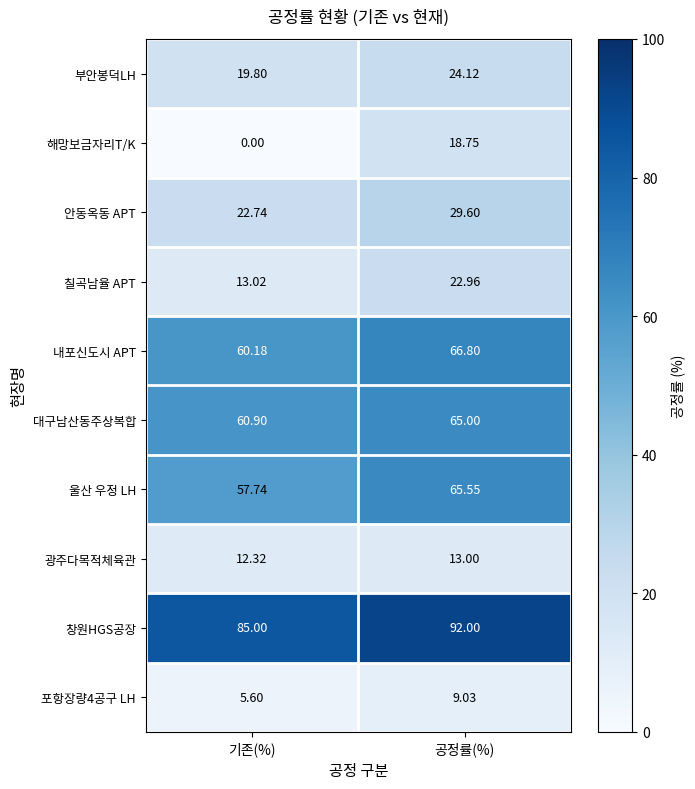

Which label corresponds to the largest value in the chart?

공정률(%)